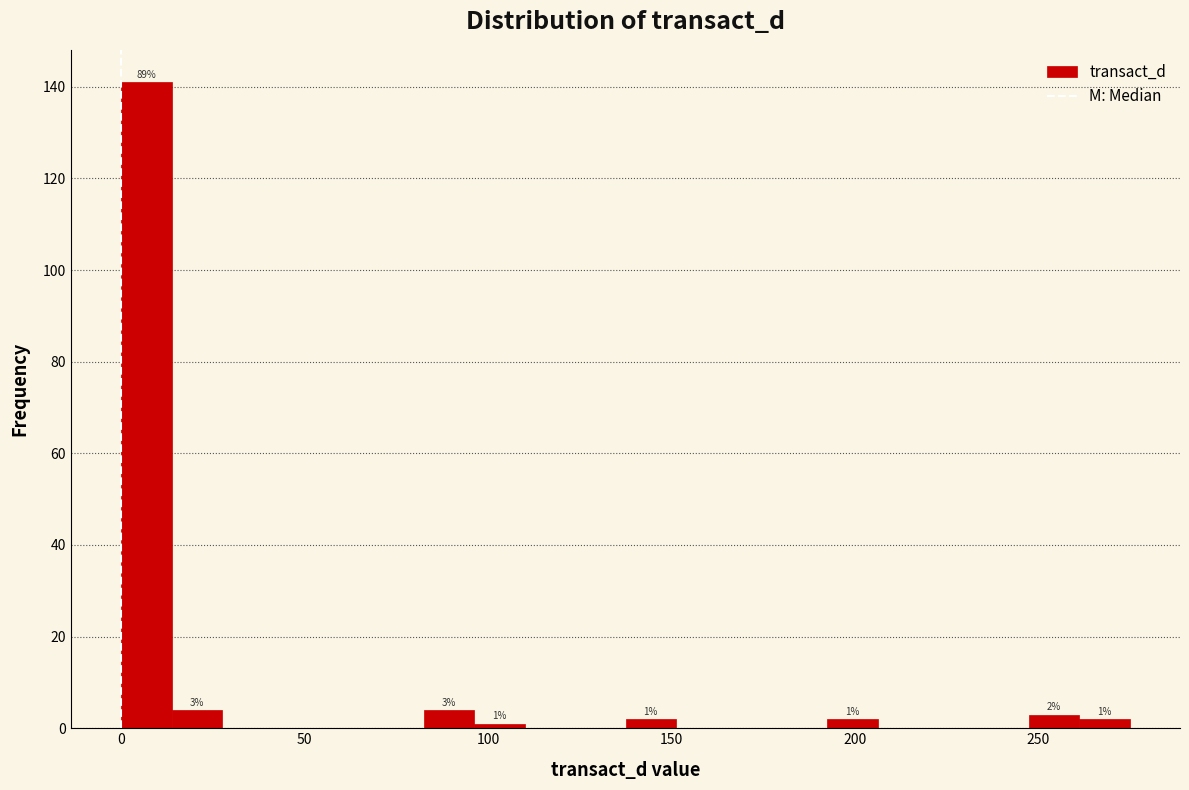

Read against the x-axis, roughly where is the centre of the tallest bar?

5